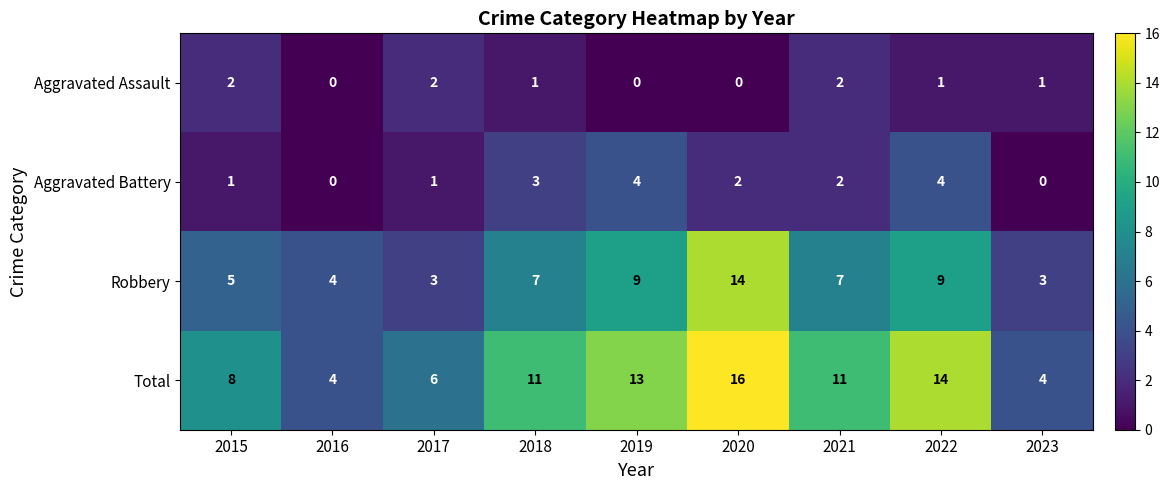

What is the difference between the second highest and second lowest values in the Aggravated Battery series?

4